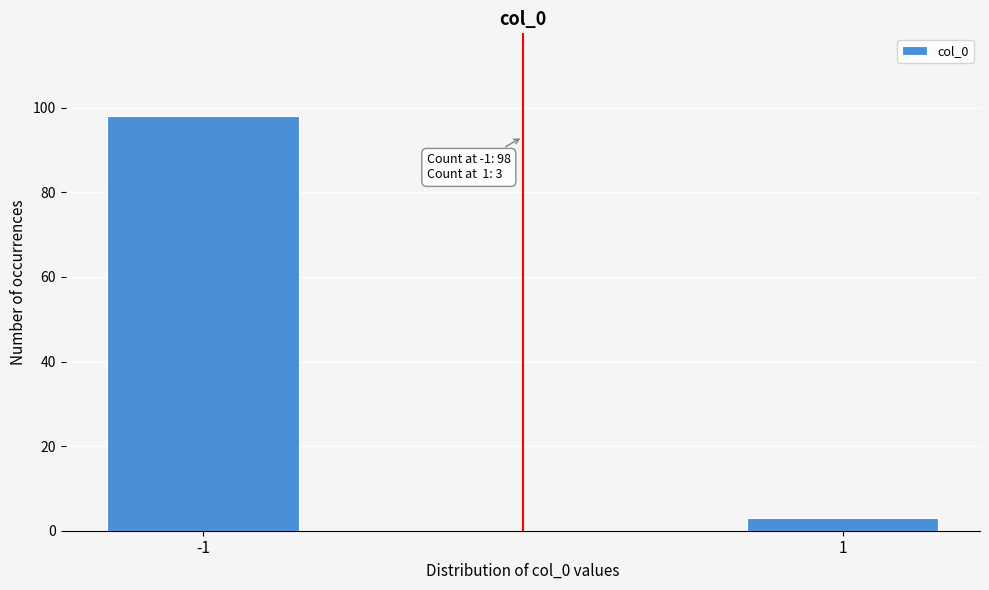

Reading left to right, what are all the values shown in this chart?

98	3